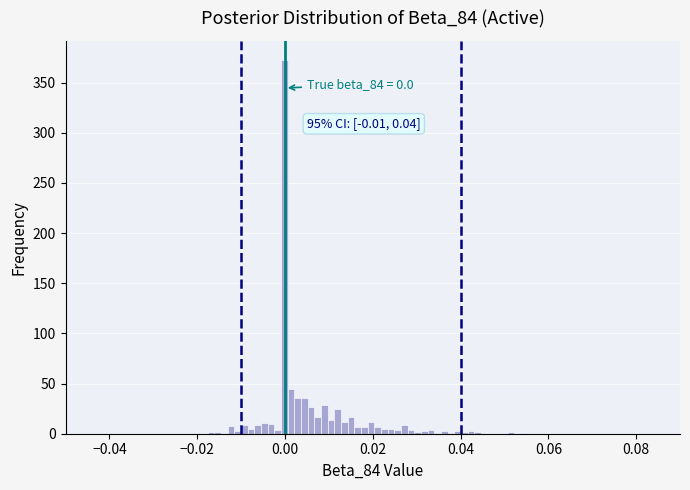

Around what value on the x-axis is the tallest bar? Give the approximate position of its centre, as read against the axis.

0.000